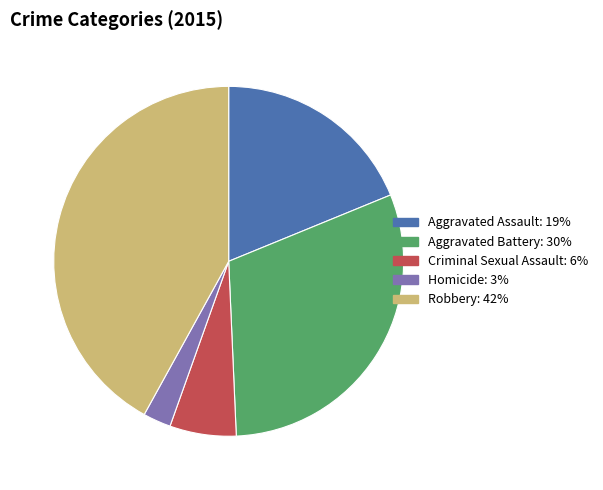

Approximately how many times larger is the value at Aggravated Assault compared to Aggravated Battery?

0.6